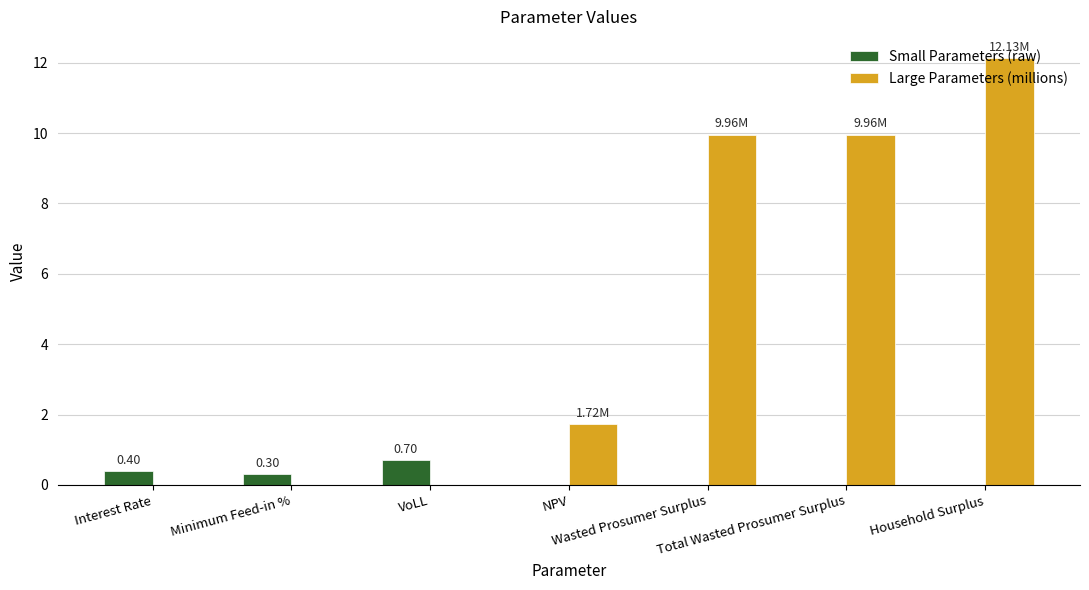

Reading left to right, transcribe all the data shown in this chart.

Small Parameters (raw): 0.4	0.3	0.7	0.0	0.0	0.0	0.0
Large Parameters (millions): 0.0	0.0	0.0	1.7	10.0	10.0	12.1